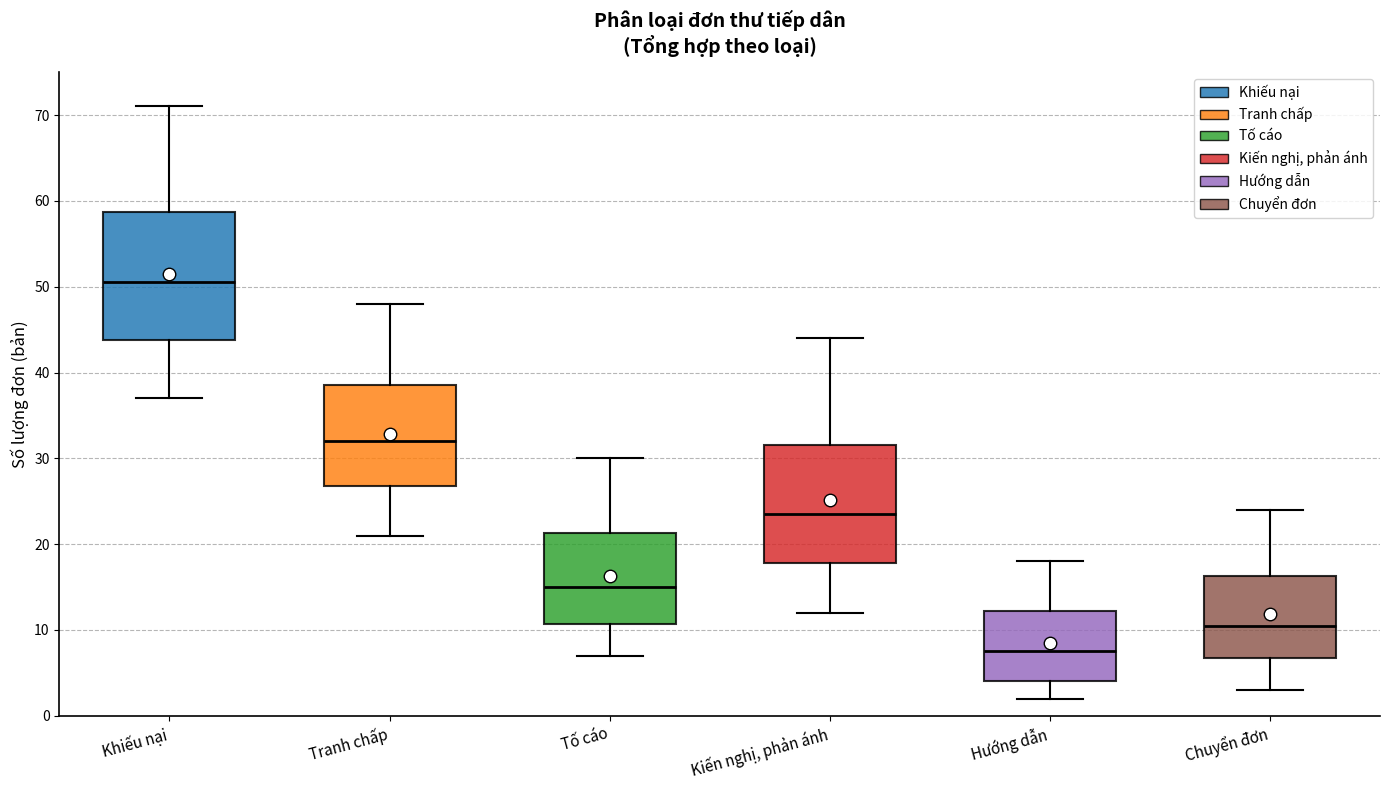

Where does the lower whisker of the box for Chuyển đơn end on the y-axis? The values are not printed on the chart, so give them approximately, as read against the axis.

3